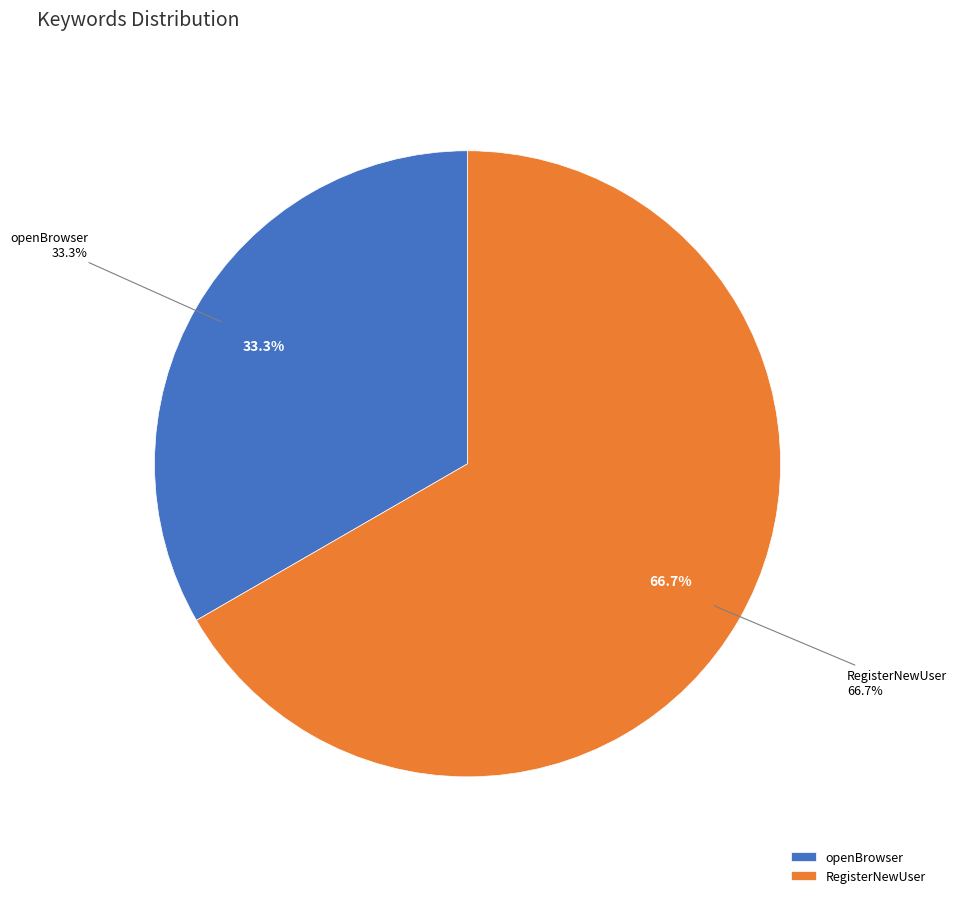

Count the number of slices in the pie.

2